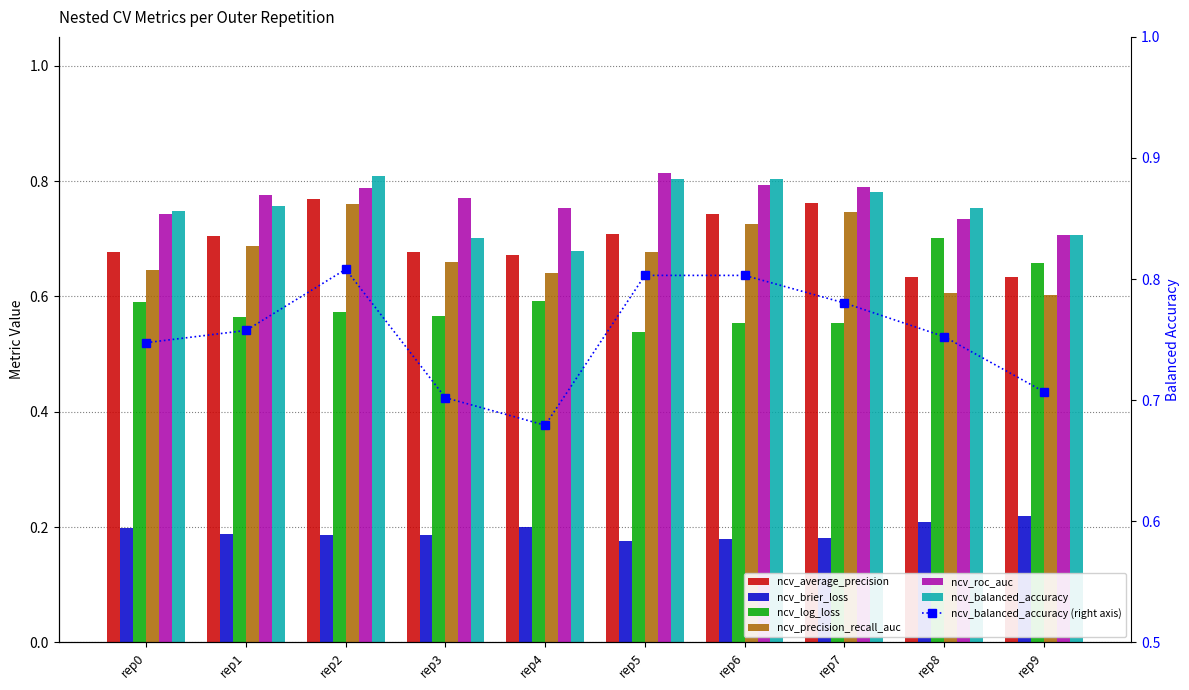

At rep1, list the series in order from largest to smallest.

ncv_roc_auc, ncv_balanced_accuracy, ncv_average_precision, ncv_precision_recall_auc, ncv_log_loss, ncv_brier_loss